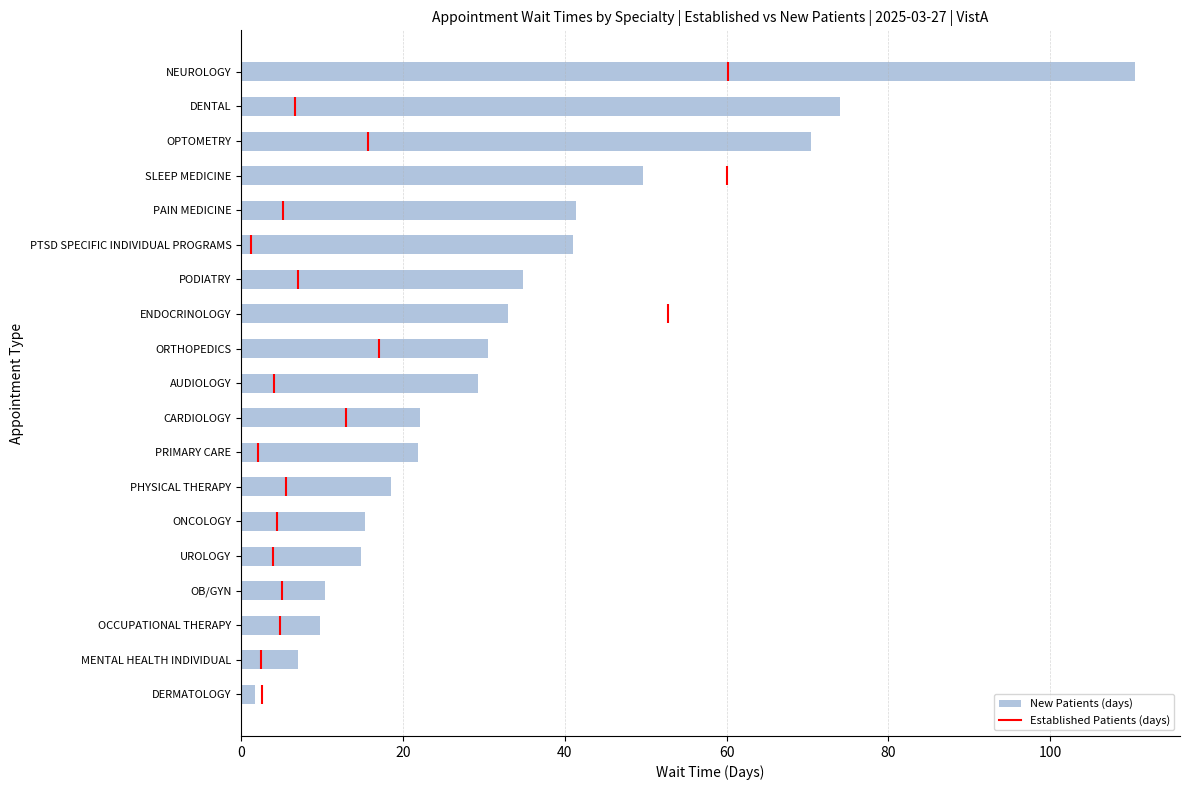

Is it true that the value at OB/GYN is 10.4?

True